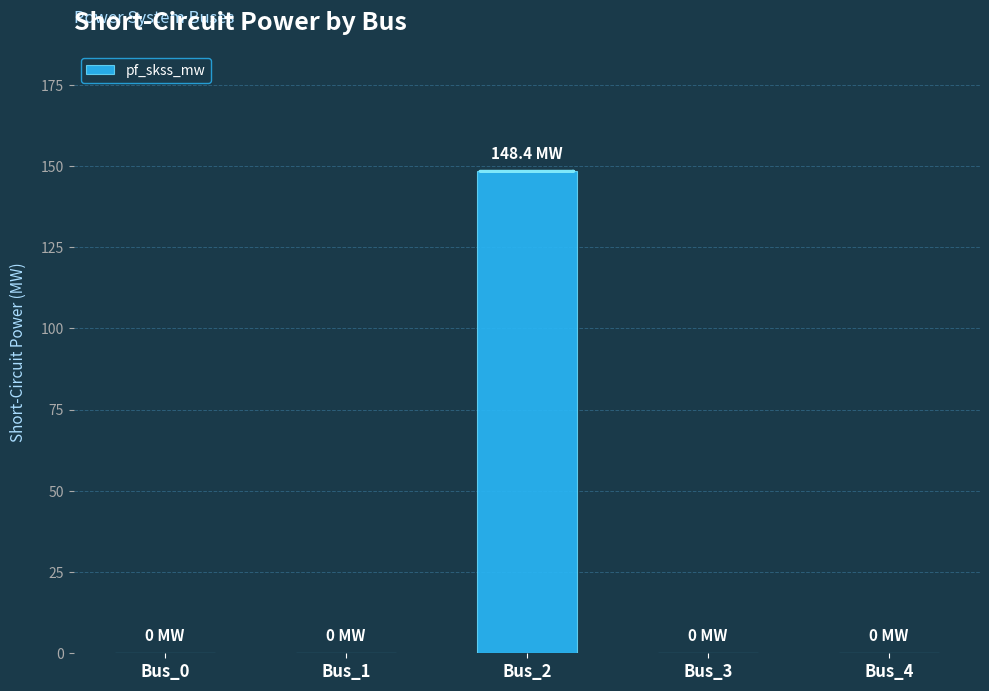

Reading left to right, transcribe all the data shown in this chart.

Bus_0=0.0	Bus_1=0.0	Bus_2=148.4	Bus_3=0.0	Bus_4=0.0